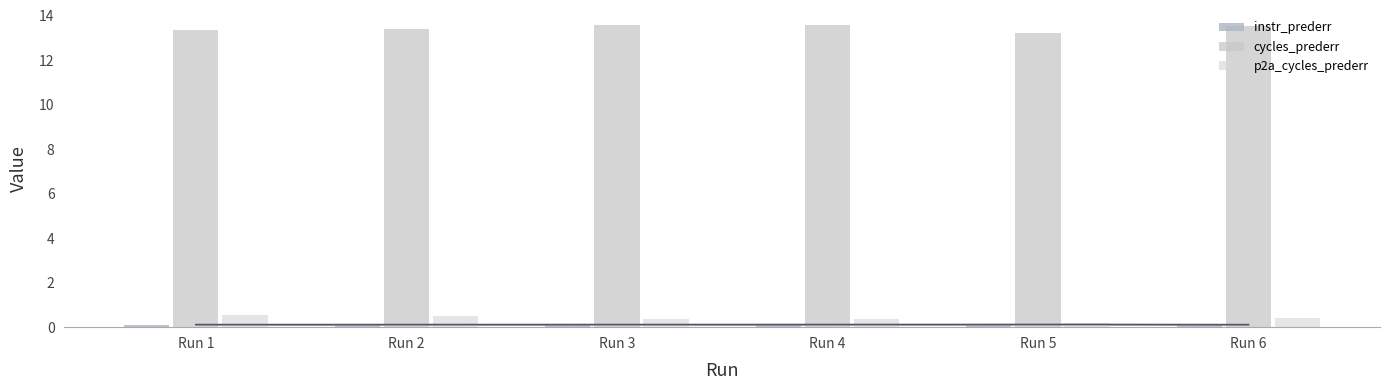

At which category is the sum across all series the highest?

Run 3